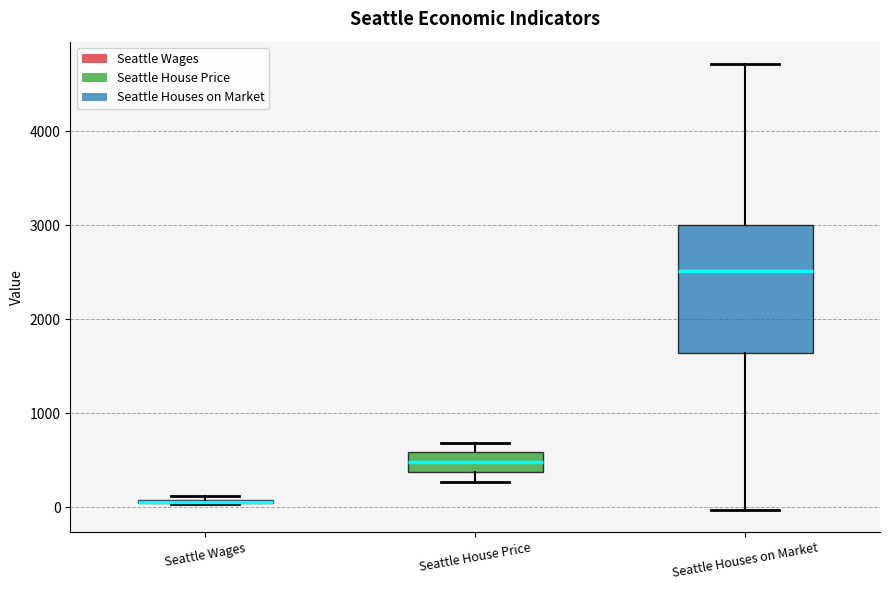

Where does the median line of the box for Seattle House Price sit on the y-axis? The values are not printed on the chart, so give them approximately, as read against the axis.

500